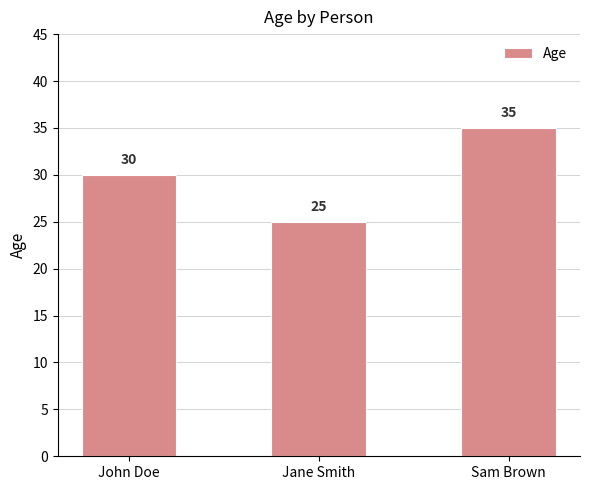

At which label is the value closest to 30?

John Doe